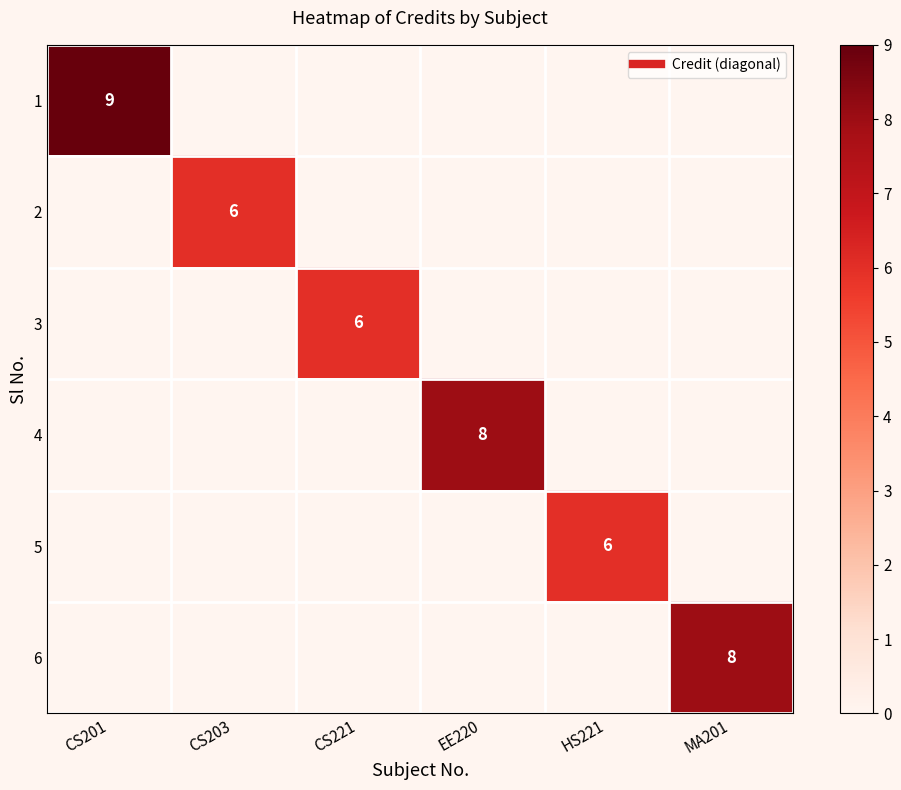

Rank the series by their maximum value, from highest to lowest.

1, 4, 6, 2, 3, 5